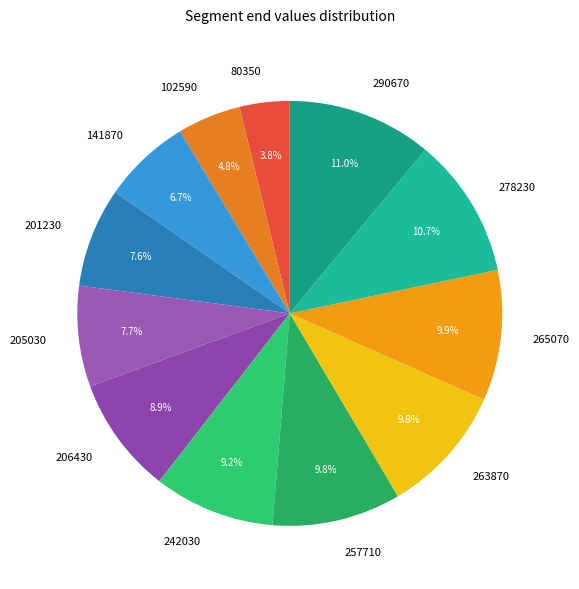

Do 80350 and 205030 together represent more than half of the pie?

No